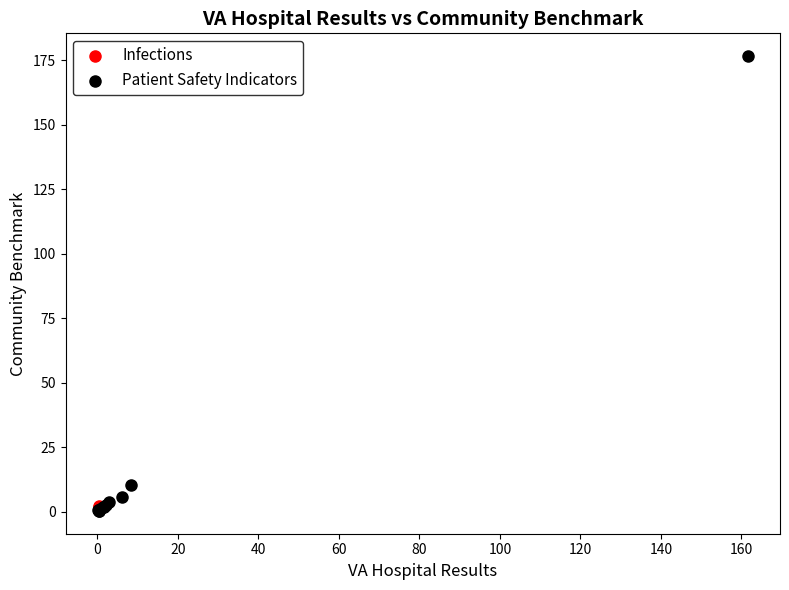

What are all the series names shown in the legend?

Infections, Patient Safety Indicators